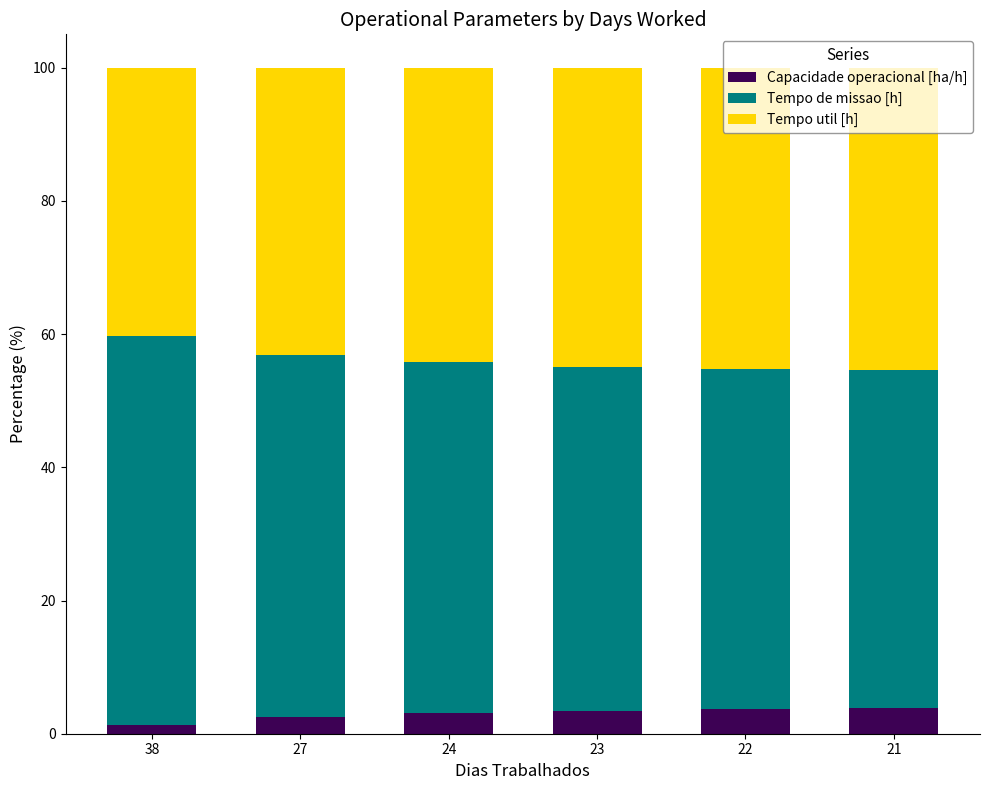

The value of Tempo util [h] at 27 is 21.2. True or false?

False